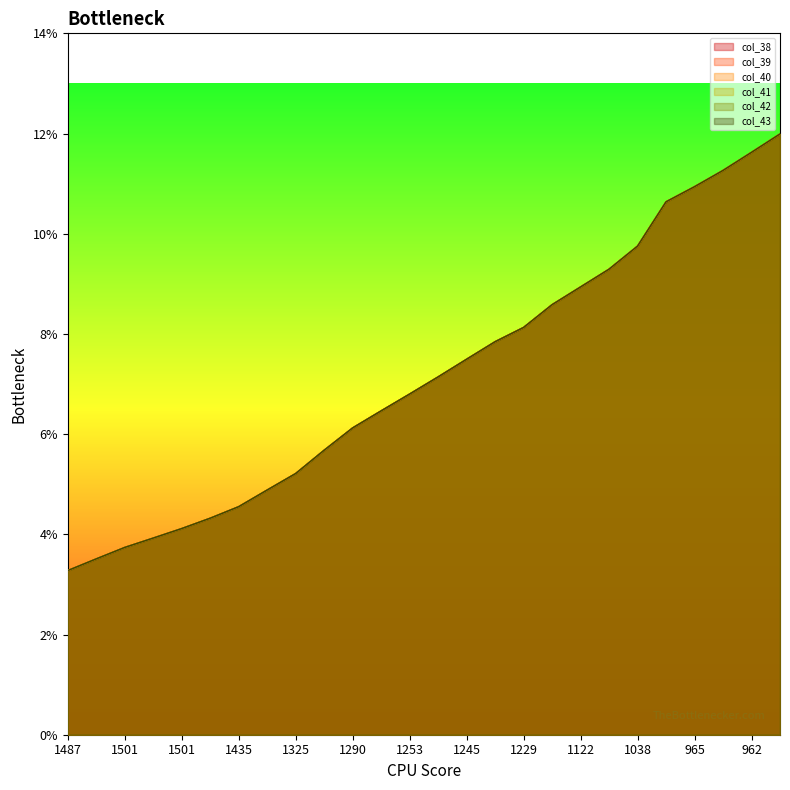

True or false: col_42 has a value of 0.0 at 1501.

True